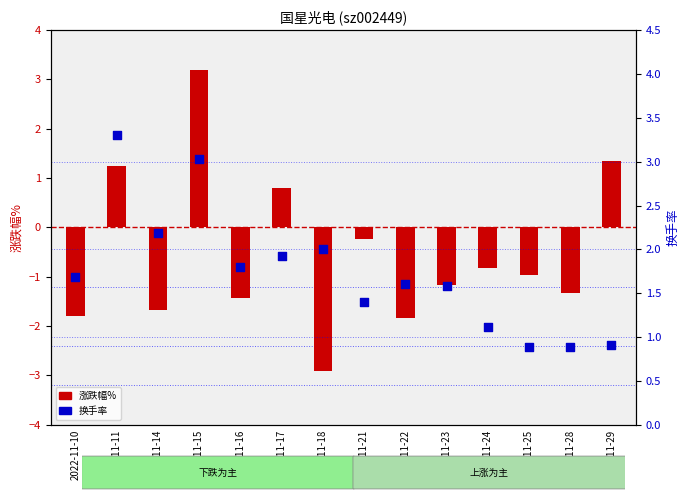

Is the value of 涨跌幅% at 2022-11-16 greater than the value of 换手率 at 2022-11-29?

No